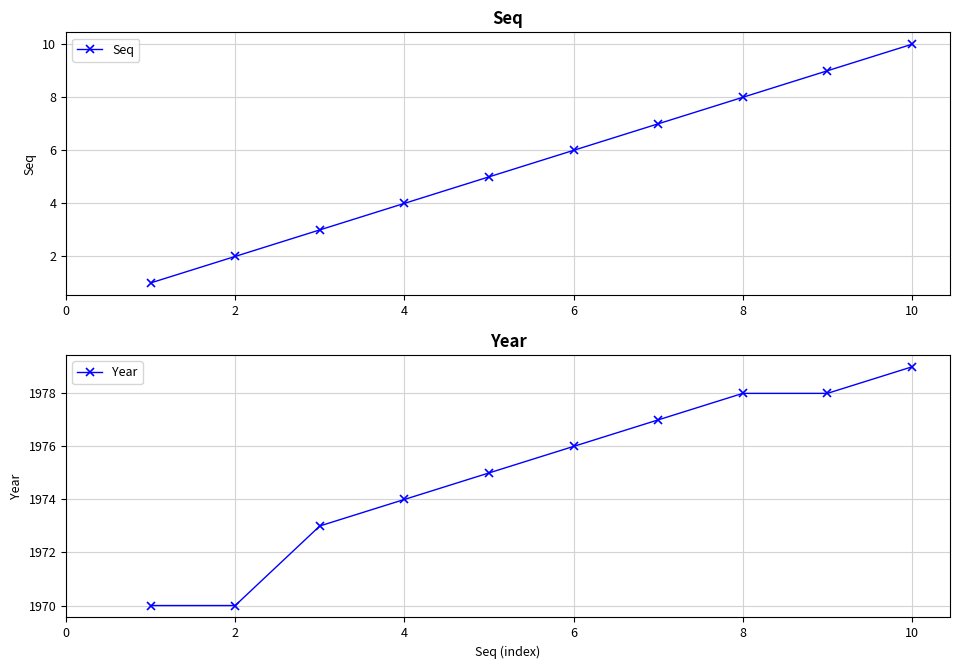

What is the maximum value for Year?

1979